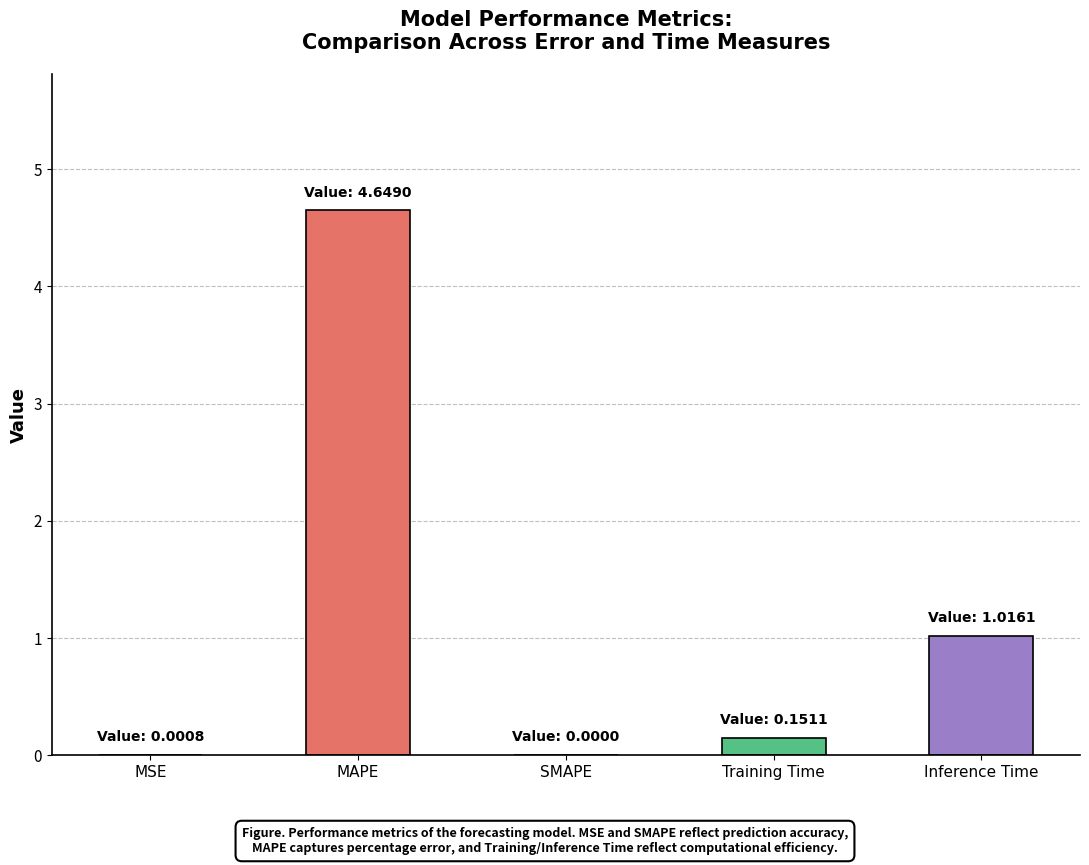

What is the sum of all values?

5.8